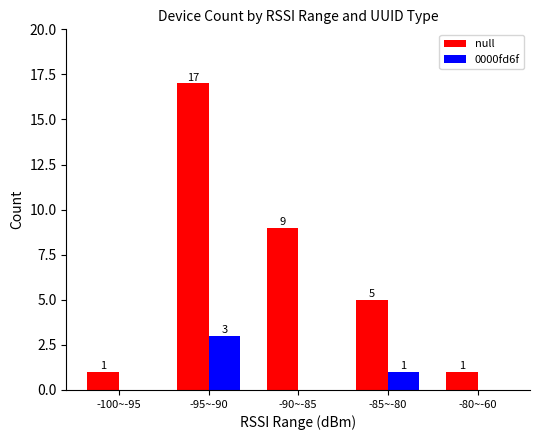

How many data points in 0000fd6f are above 0?

2